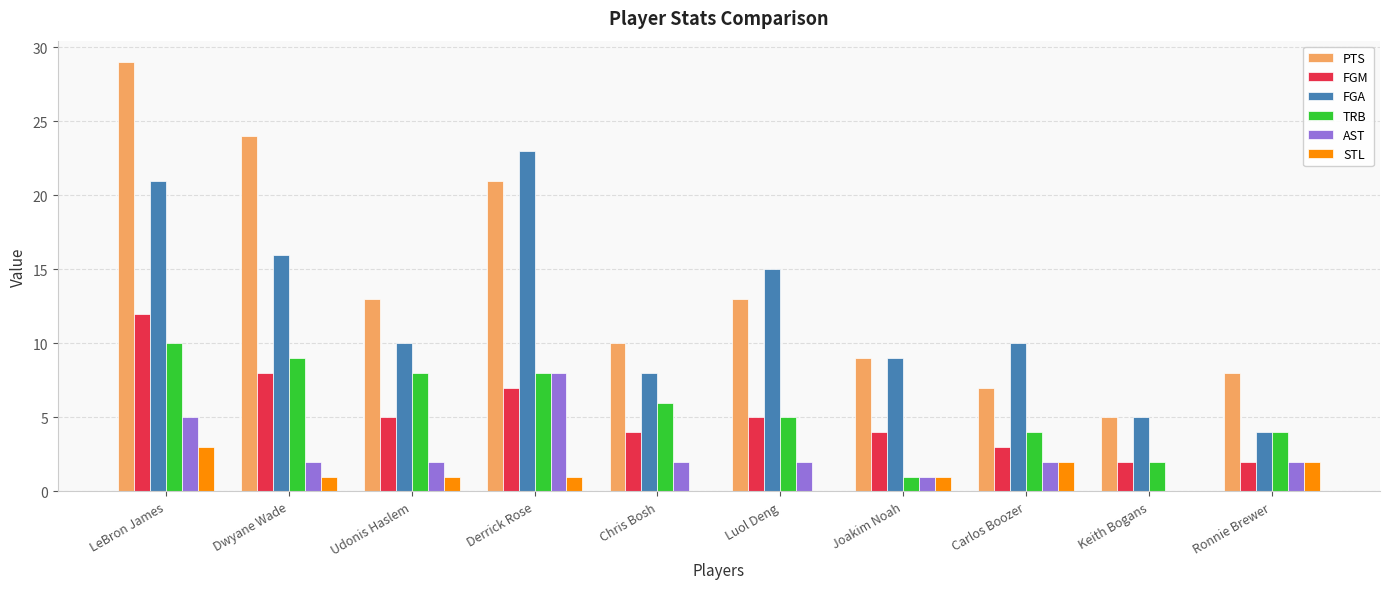

What are all the series names shown in the legend?

PTS, FGM, FGA, TRB, AST, STL